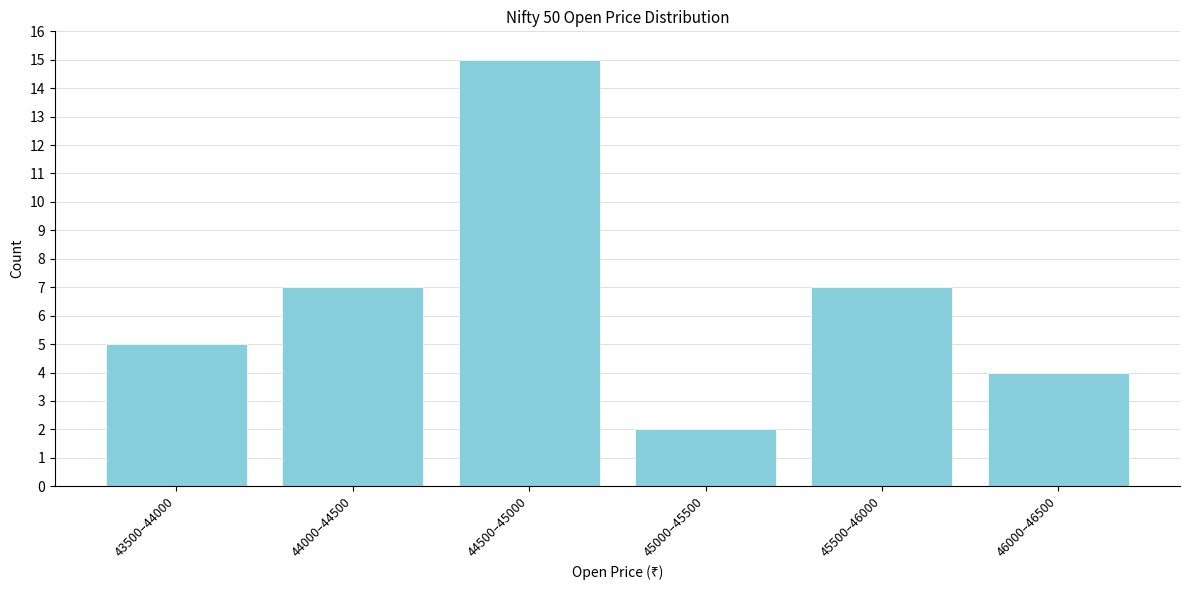

Reading right to left, extract all data points from this chart.

4	7	2	15	7	5